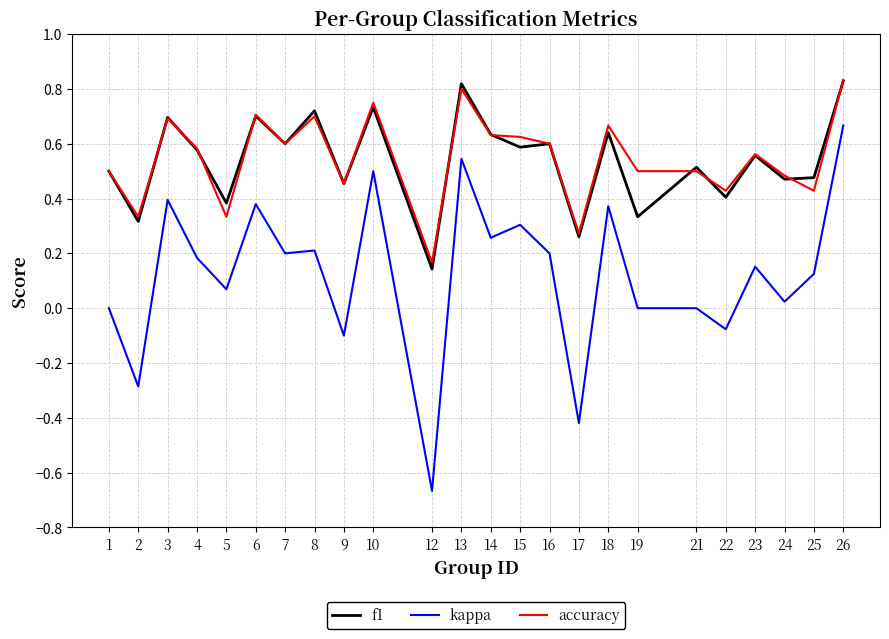

At 19, list the series in order from smallest to largest.

kappa, f1, accuracy